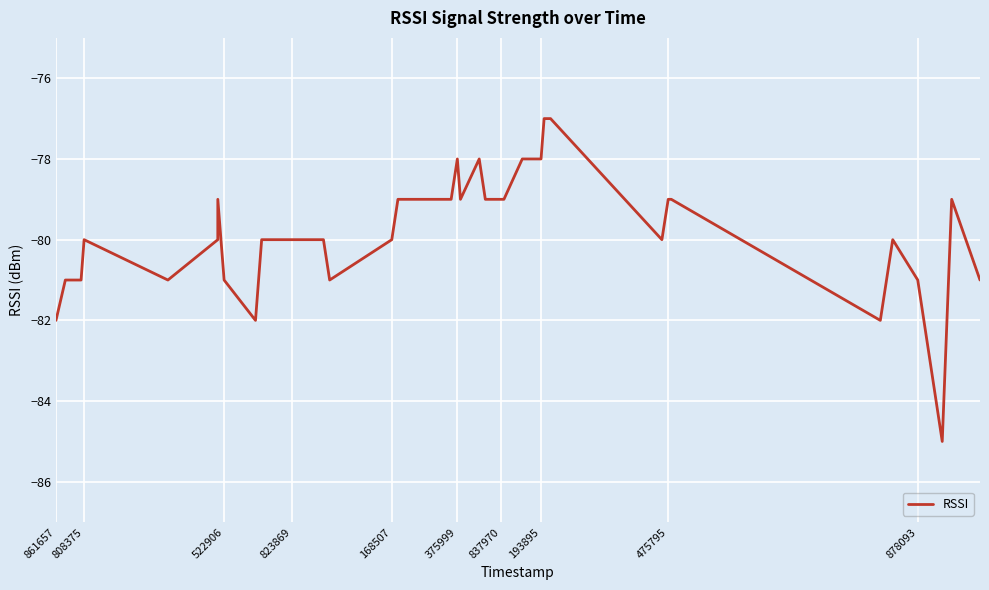

What is the smallest value displayed?

-85